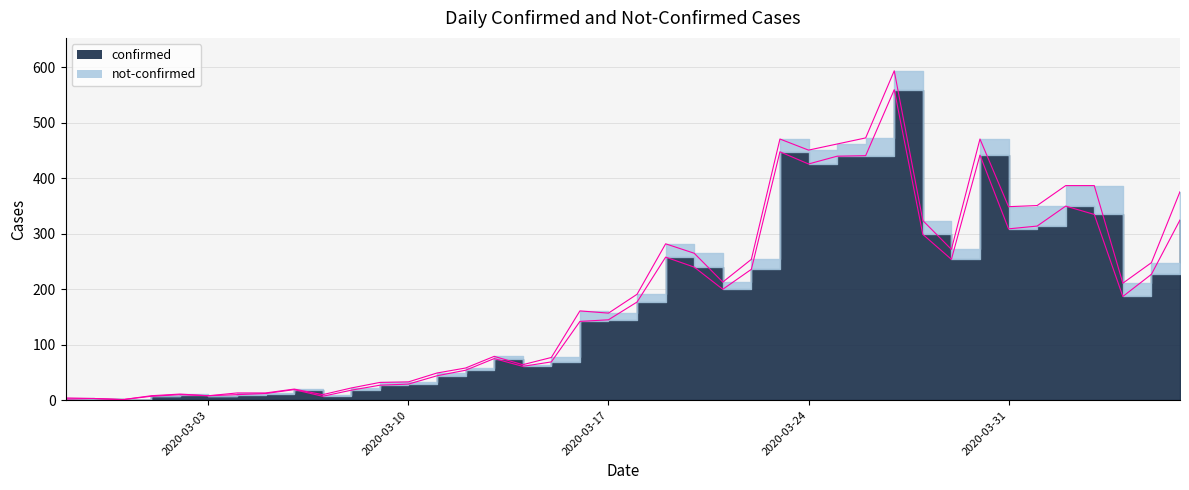

What is the sum of the values at 2020-03-20 and 2020-02-28?

243